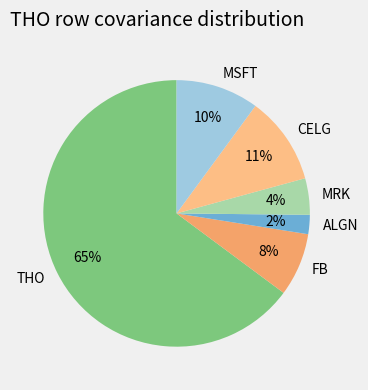

Is the sum of ALGN and FB greater than half?

No